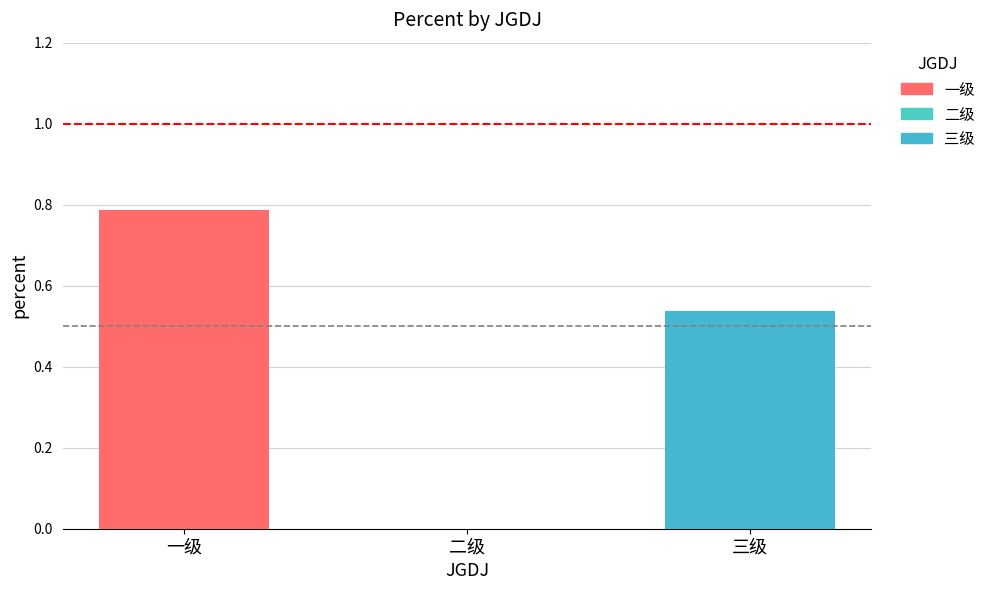

What is the change in value from 一级 to 二级?

-0.8